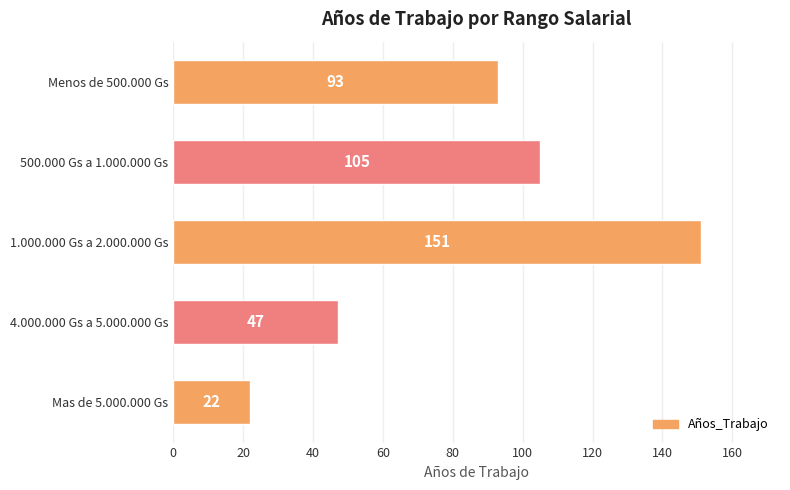

Rank the categories by value from highest to lowest.

1.000.000 Gs a 2.000.000 Gs, 500.000 Gs a 1.000.000 Gs, Menos de 500.000 Gs, 4.000.000 Gs a 5.000.000 Gs, Mas de 5.000.000 Gs